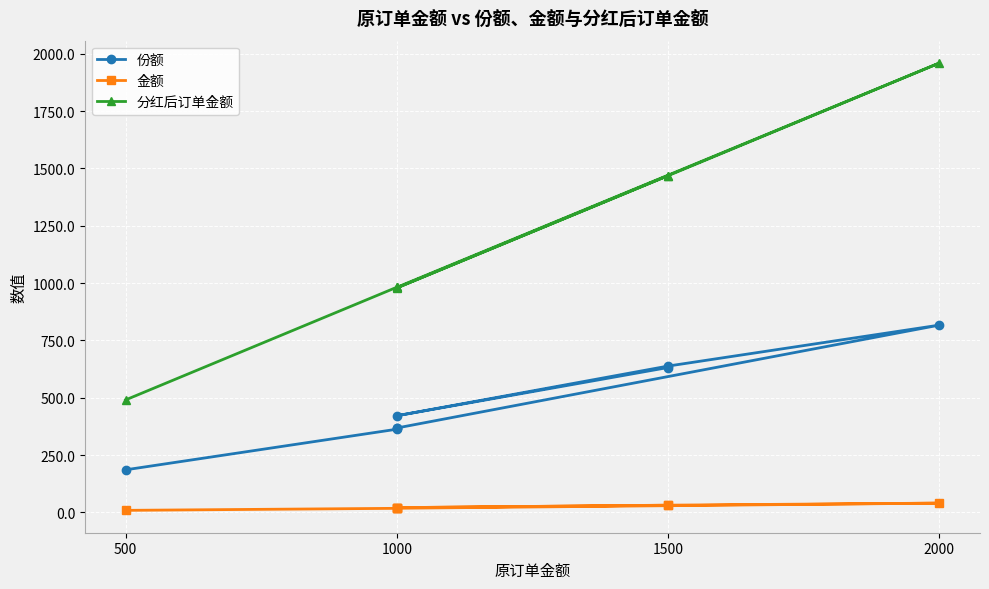

What is the value of the 金额 point at the 7th from the left?

21.1